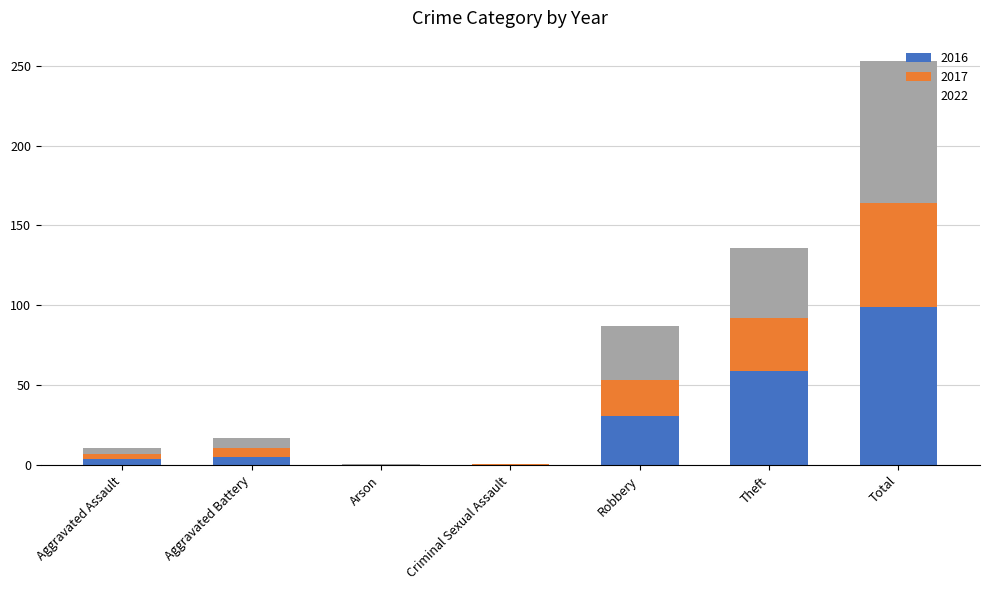

Which category has the highest value in the 2016 series?

Total